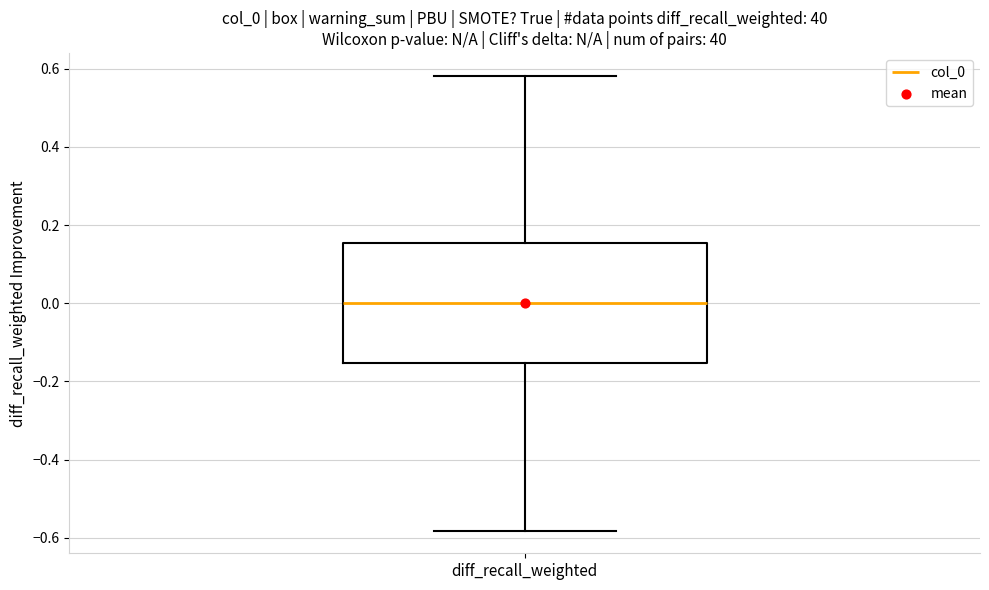

Read this box plot against the y-axis: the position of the median line, the range covered by the box, and the ends of both whiskers. The values are not printed on the chart, so give them approximately, as read against the axis.

median 0.00, box -0.16 to 0.16, whiskers -0.58 to 0.58